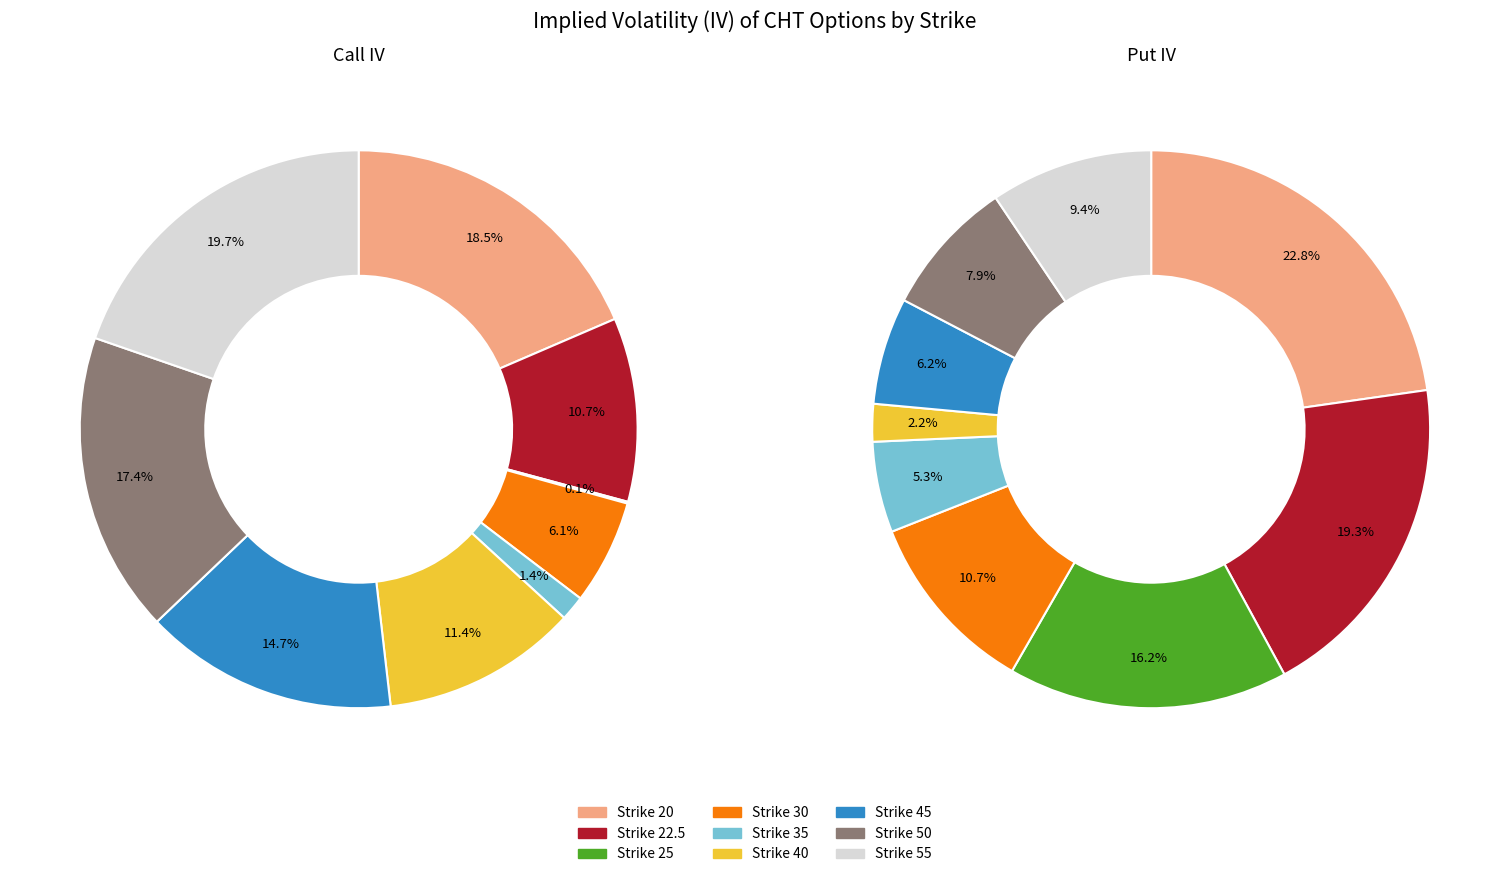

How many segments does this pie chart have?

9